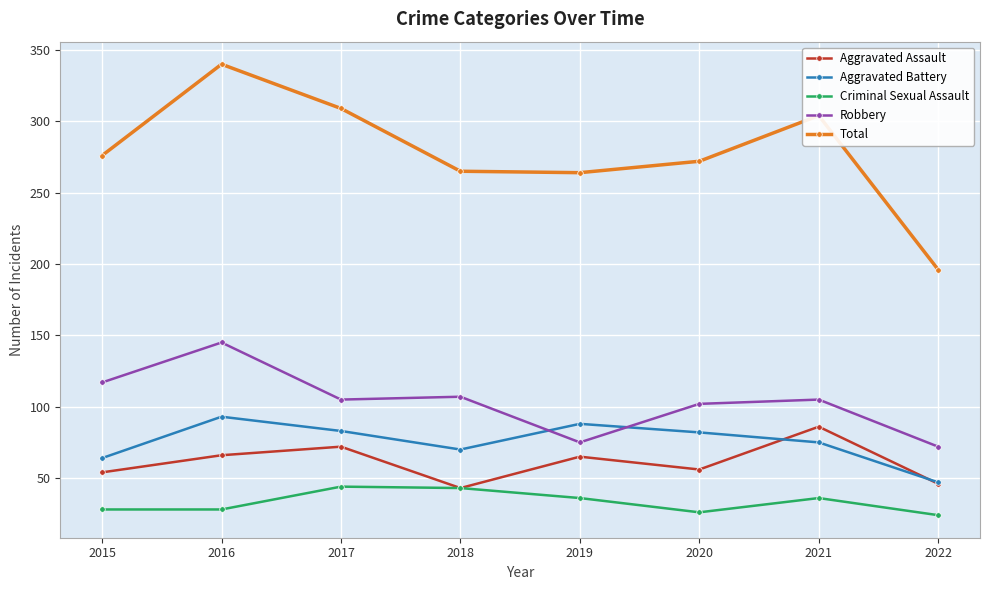

The Aggravated Assault series shows 14 at 2018. True or false?

False